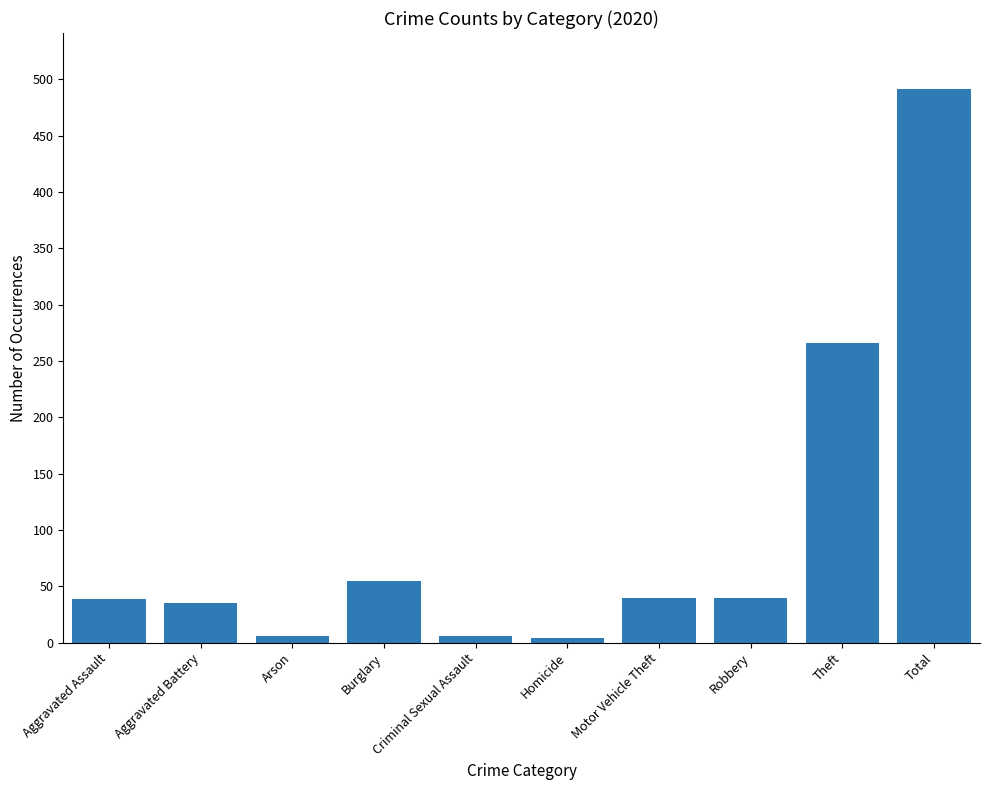

What is the sum of the values at Robbery and Arson?

46